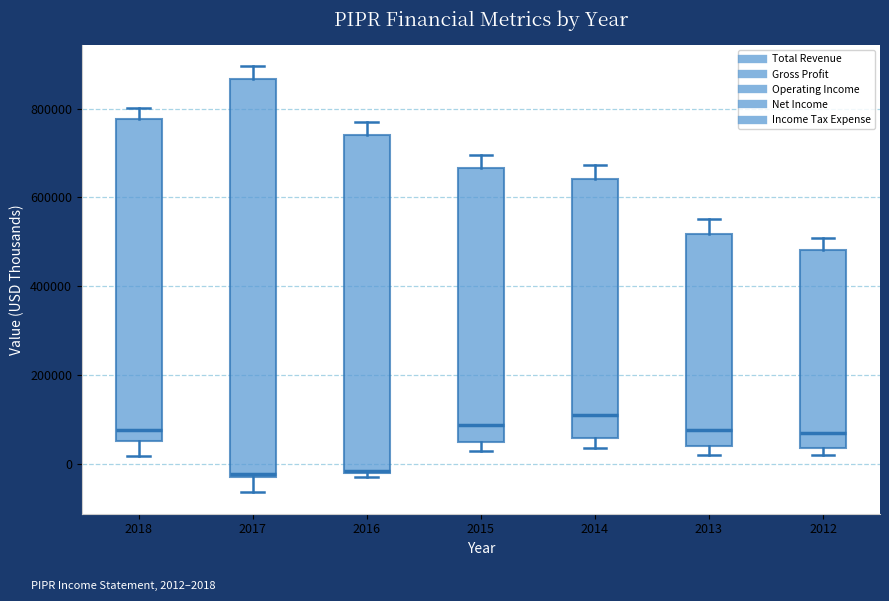

Reading left to right, read every box against the y-axis: the position of its median line, the range the box covers, and the ends of its whiskers. The values are not printed on the chart, so give them approximately, as read against the axis.

2018: median 80000, box 60000 to 780000, whiskers 20000 to 800000
2017: median -20000, box -20000 to 860000, whiskers -60000 to 900000
2016: median -20000, box -20000 to 740000, whiskers -40000 to 760000
2015: median 80000, box 40000 to 660000, whiskers 20000 to 700000
2014: median 120000, box 60000 to 640000, whiskers 40000 to 680000
2013: median 80000, box 40000 to 520000, whiskers 20000 to 560000
2012: median 60000, box 40000 to 480000, whiskers 20000 to 500000